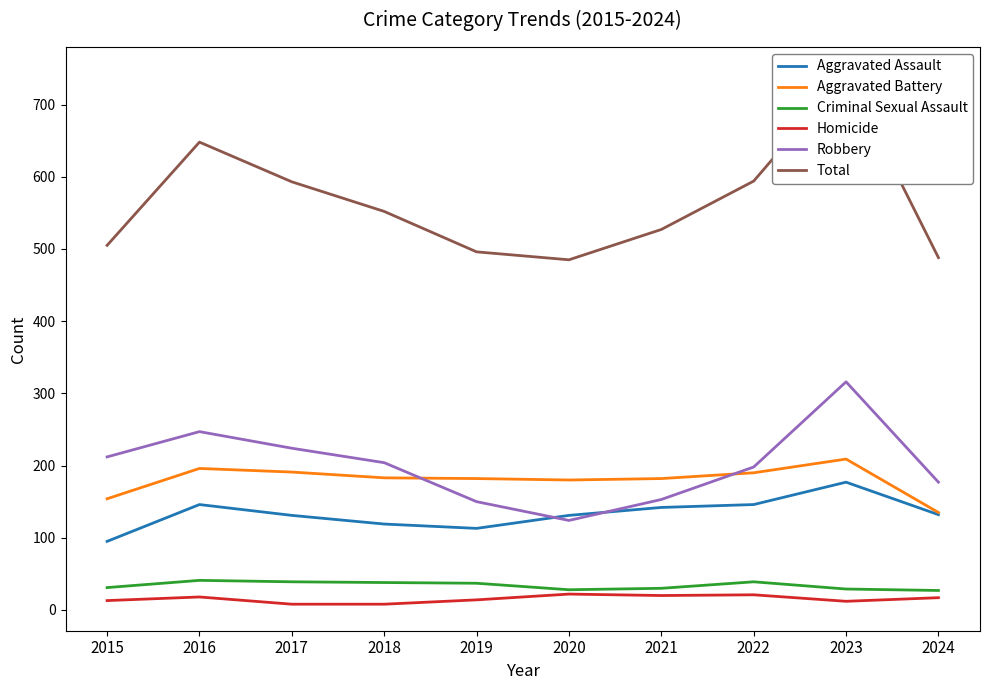

The Aggravated Assault series shows 240 at 2016. True or false?

False